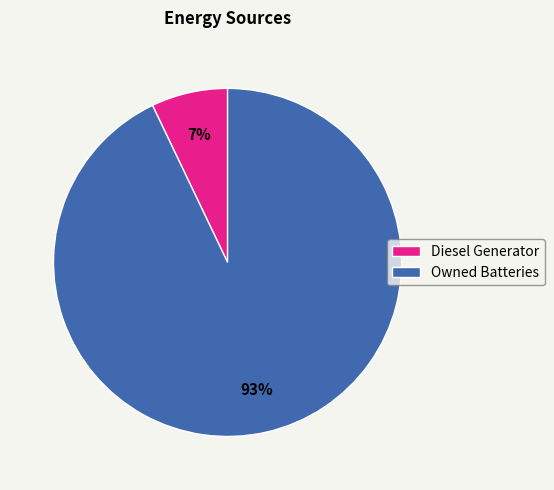

Combined, do Diesel Generator and Owned Batteries account for over 50%?

Yes